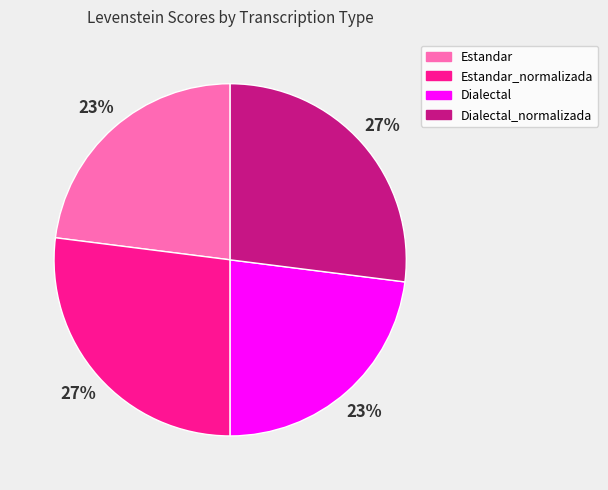

Is there any slice that represents more than half of the pie?

No